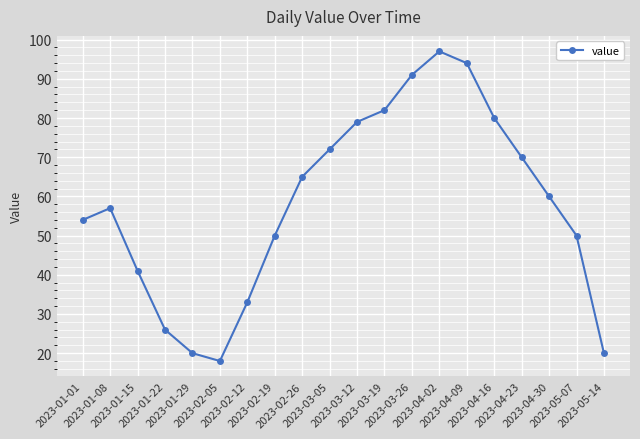

Where does the data first go above 60?

2023-02-26